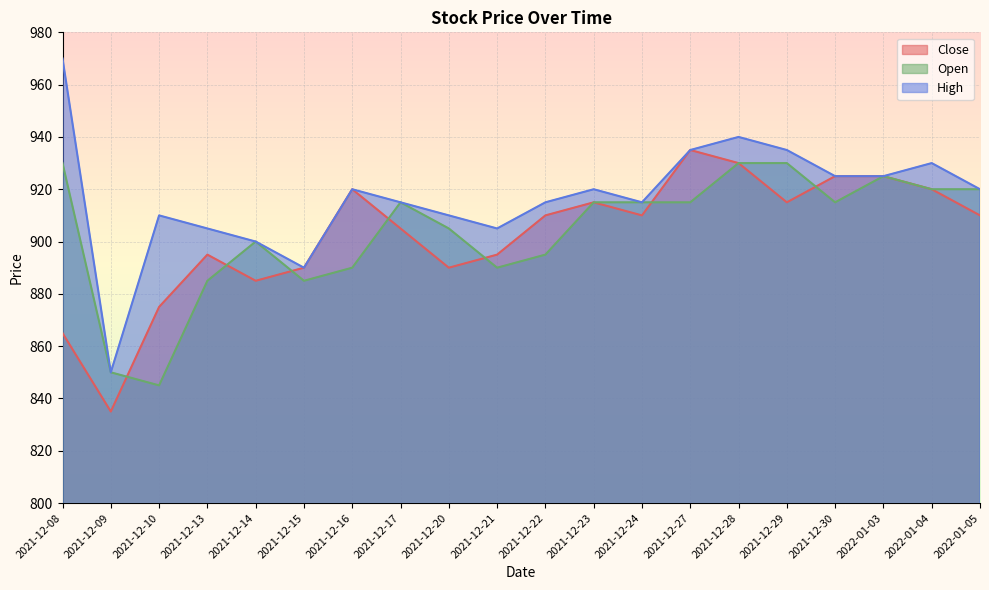

True or false: High and Open intersect in this chart.

False